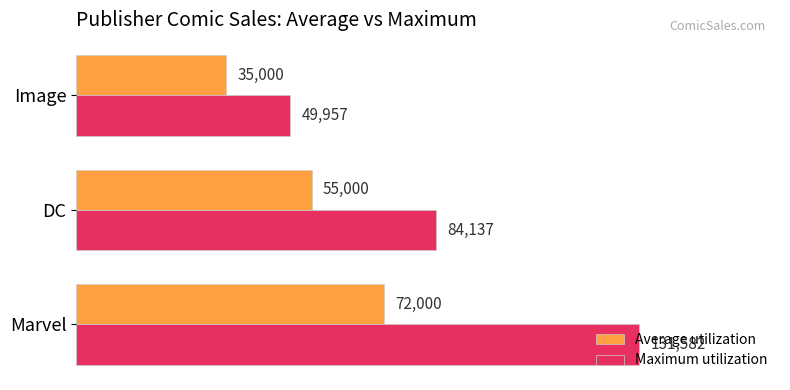

What is the sum of all Maximum utilization values?

265676